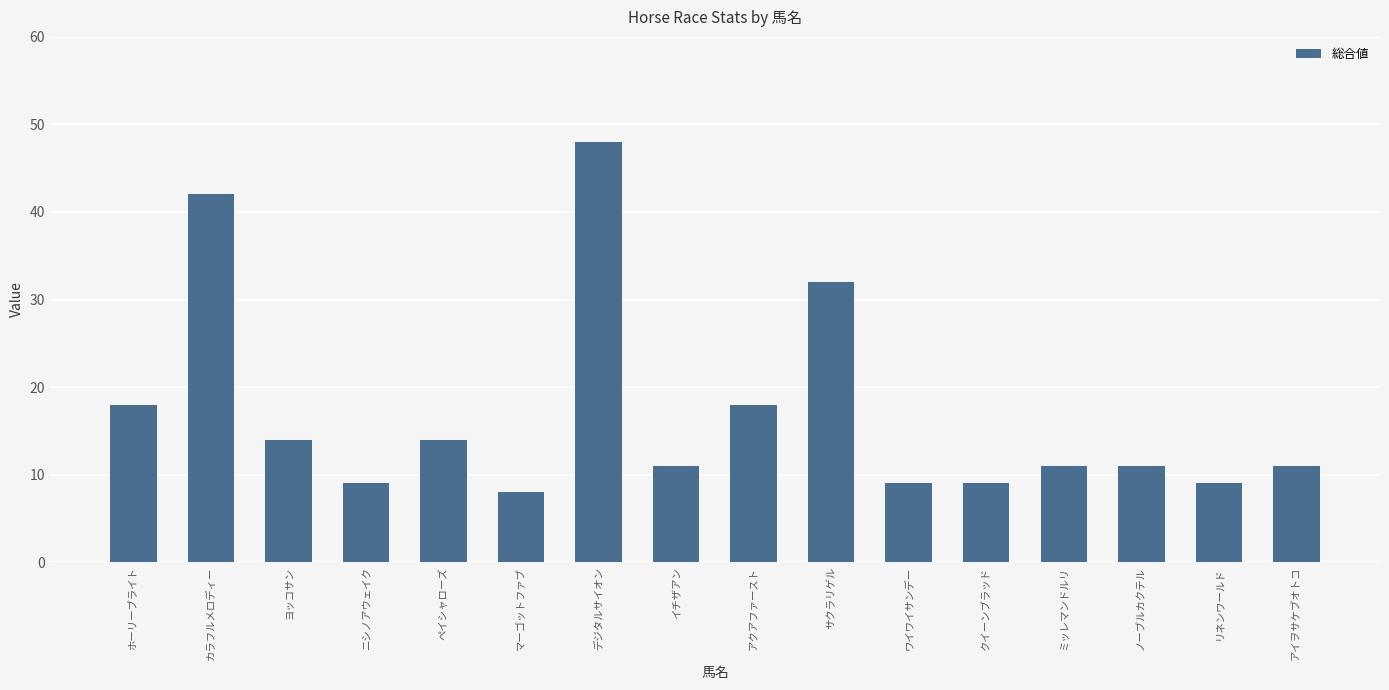

What is the approximate value at ノーブルカクテル, to the nearest 10?

10